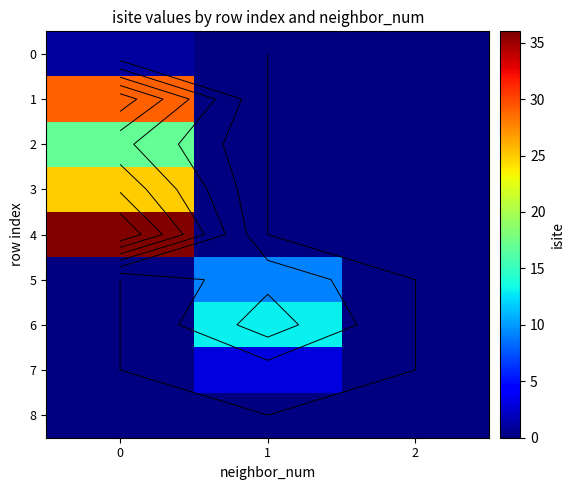

The value of 6 at 1 is 6. True or false?

False